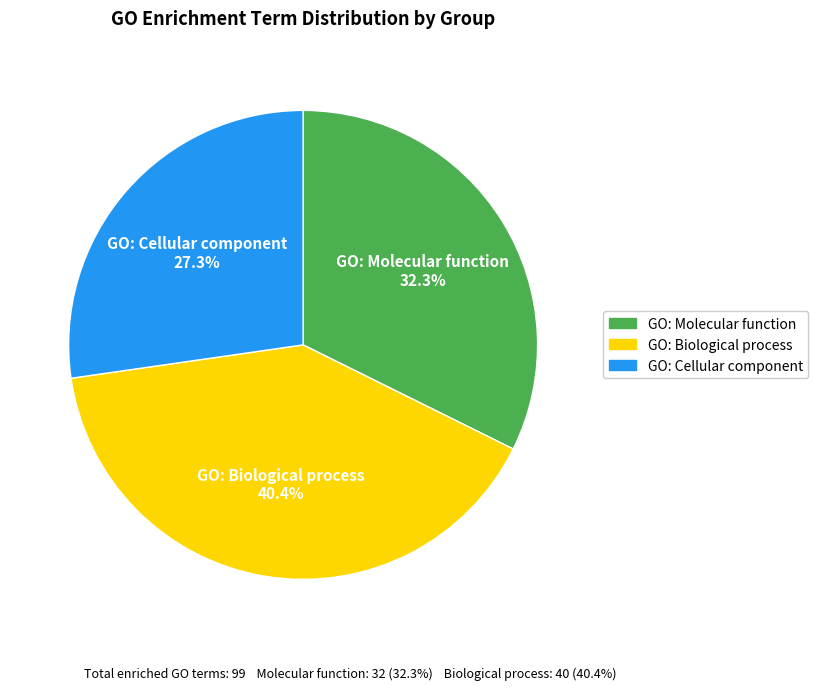

Between GO: Biological process and GO: Molecular function, which is larger?

GO: Biological process